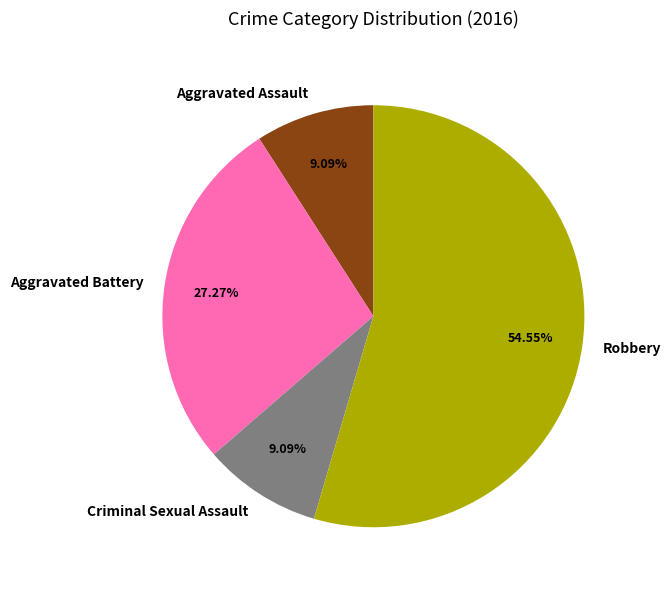

To the nearest percent, what is the combined percentage of Criminal Sexual Assault and Aggravated Assault?

18%